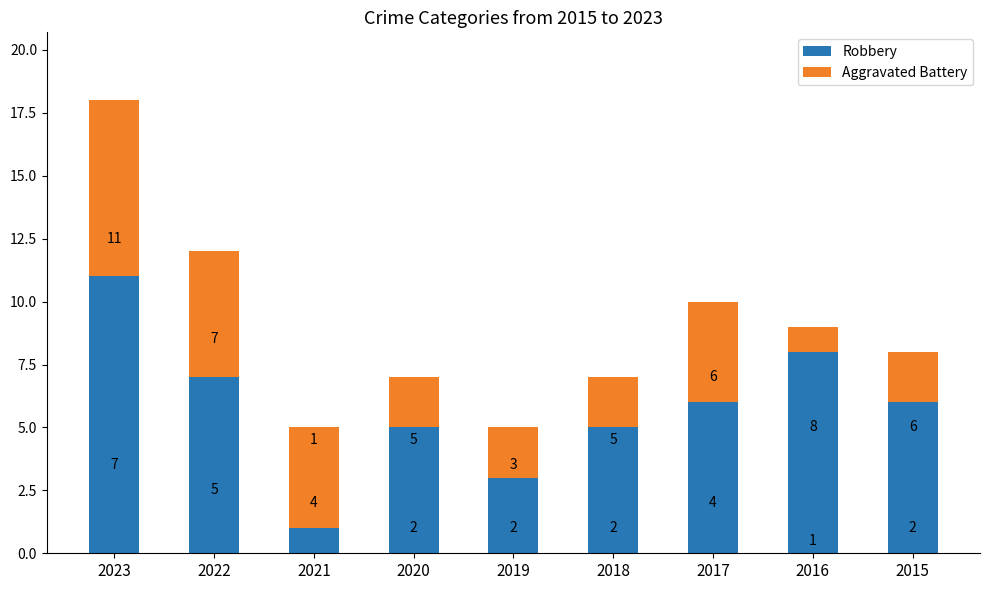

At which label does Robbery reach its peak?

2023